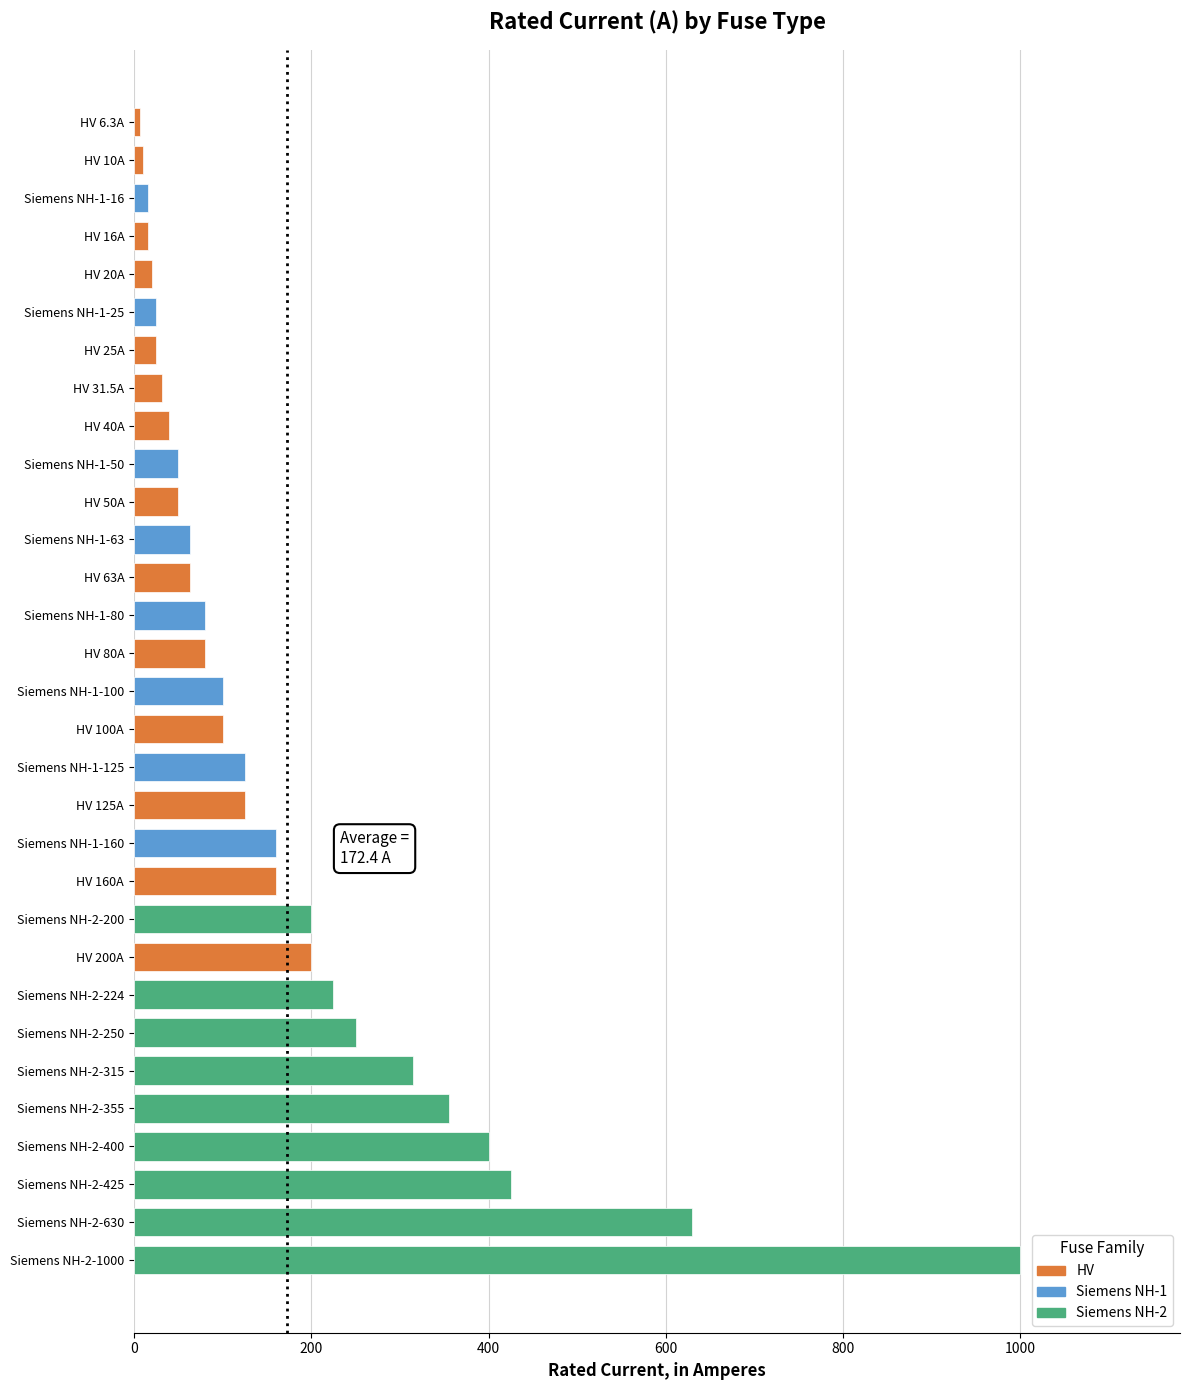

What is the difference between the maximum and second lowest values?

990.0